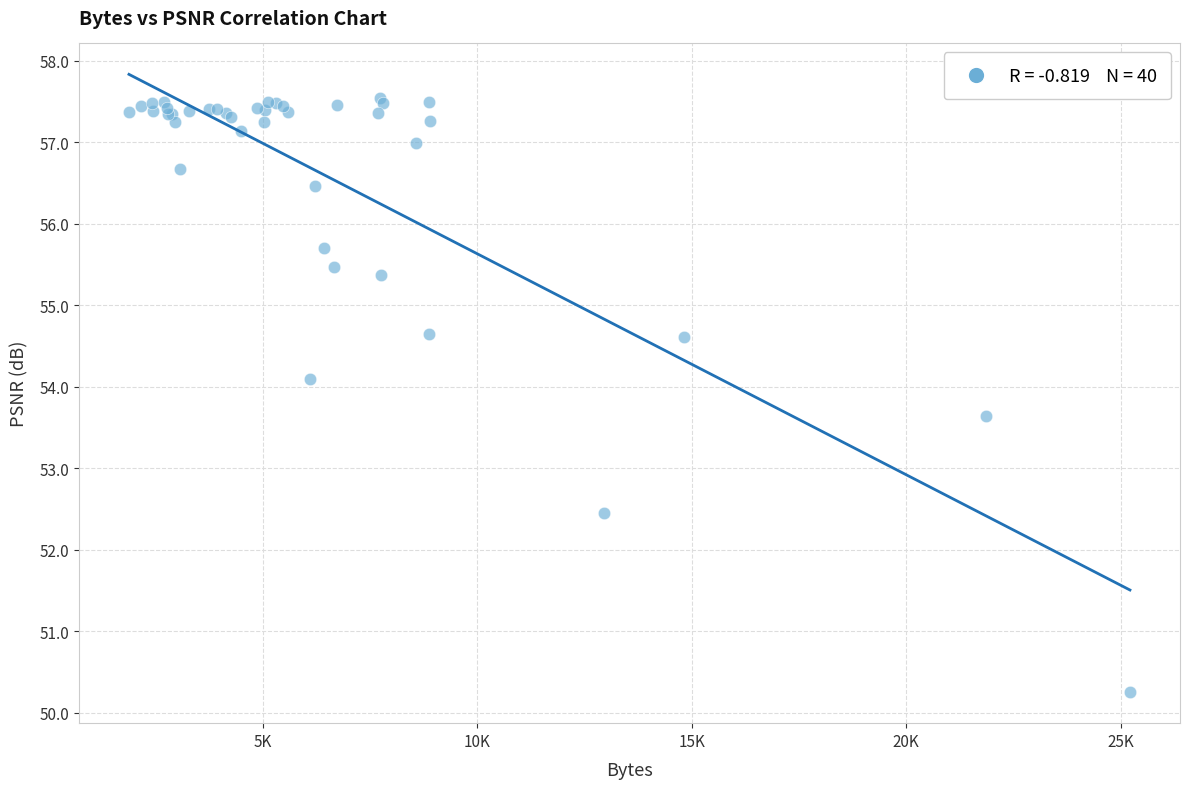

What Y value in the scatter plot is closest to 53?

52.5